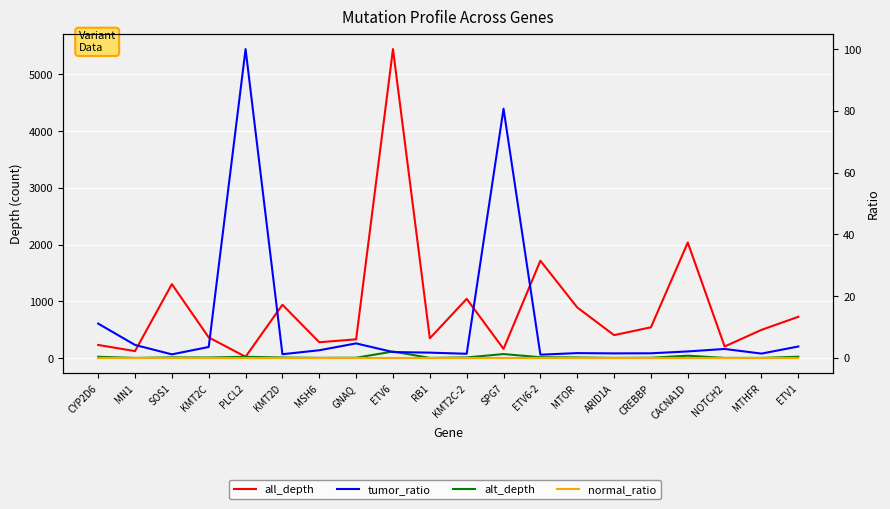

The tumor_ratio series shows 2.0 at CREBBP. True or false?

False